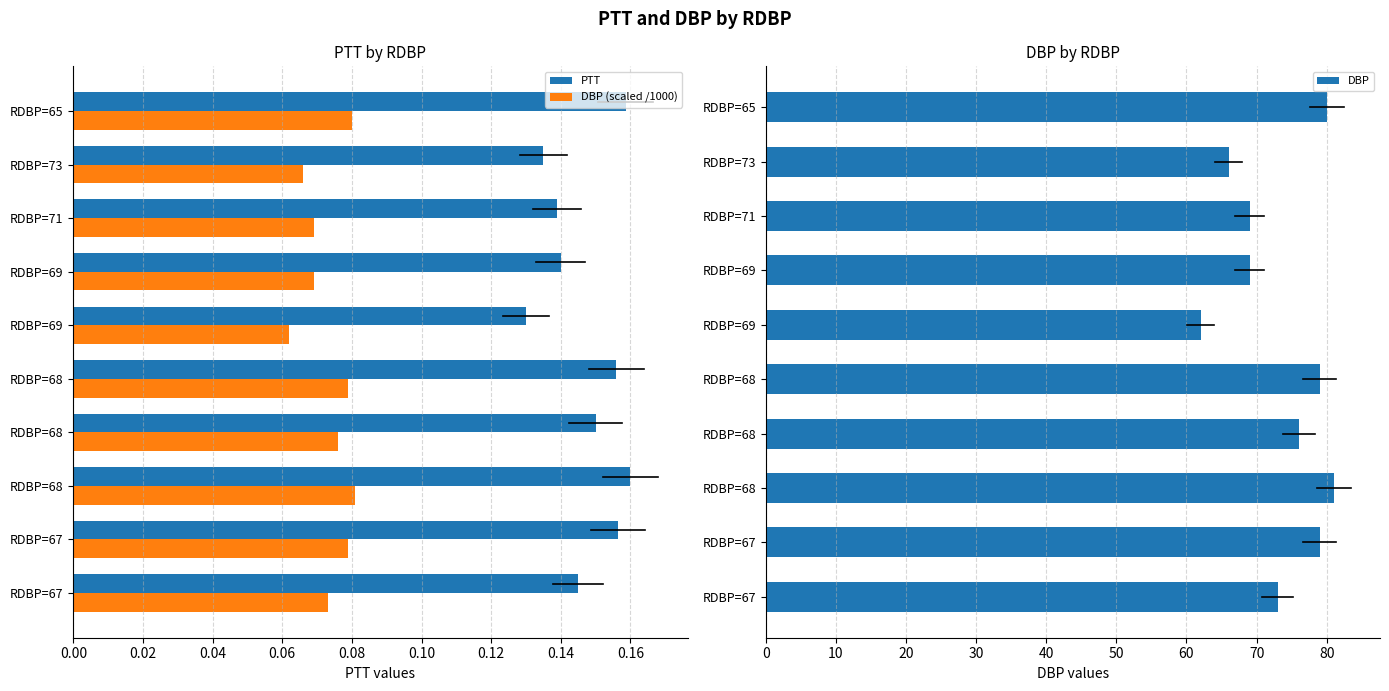

Which series has the largest total across all categories?

DBP